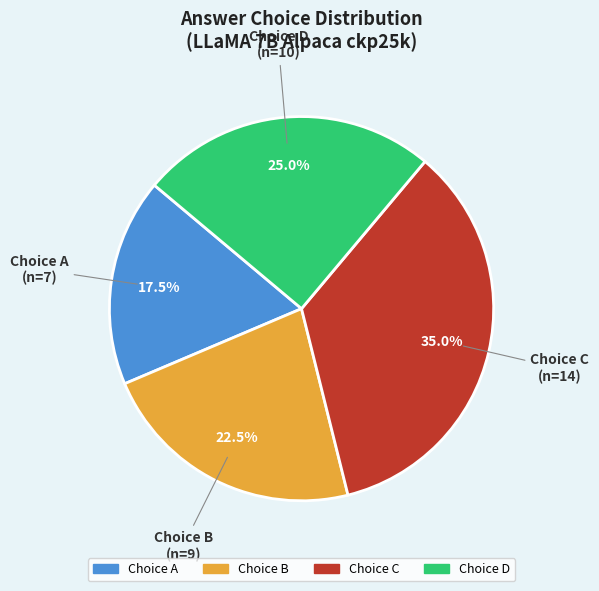

To the nearest percent, what is the average slice percentage?

25%